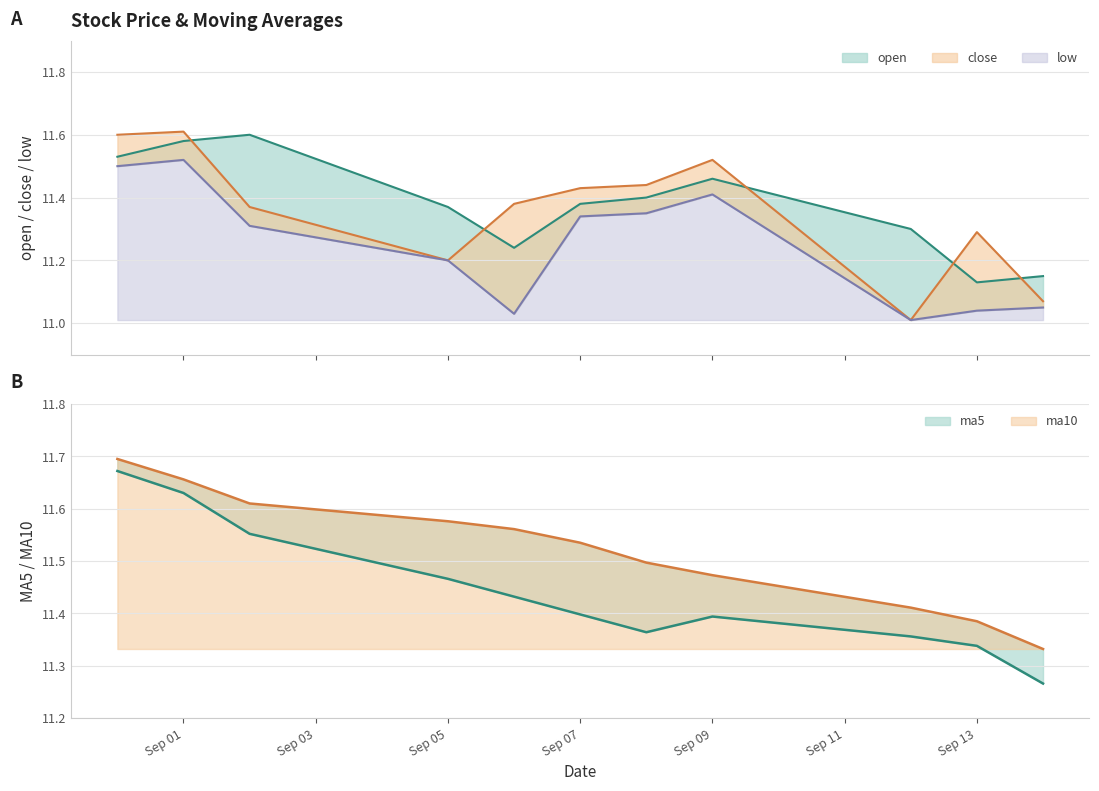

What is the total value across all series at 2016-09-02?

57.4